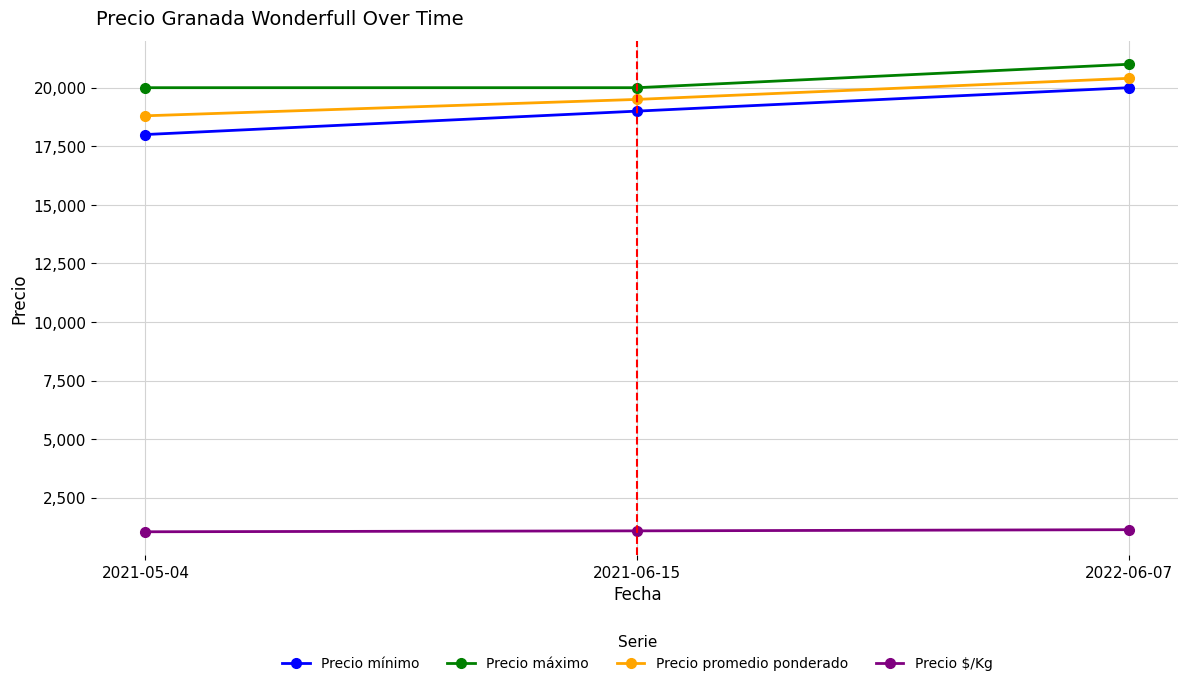

Which series has the widest spread of values?

Precio mínimo